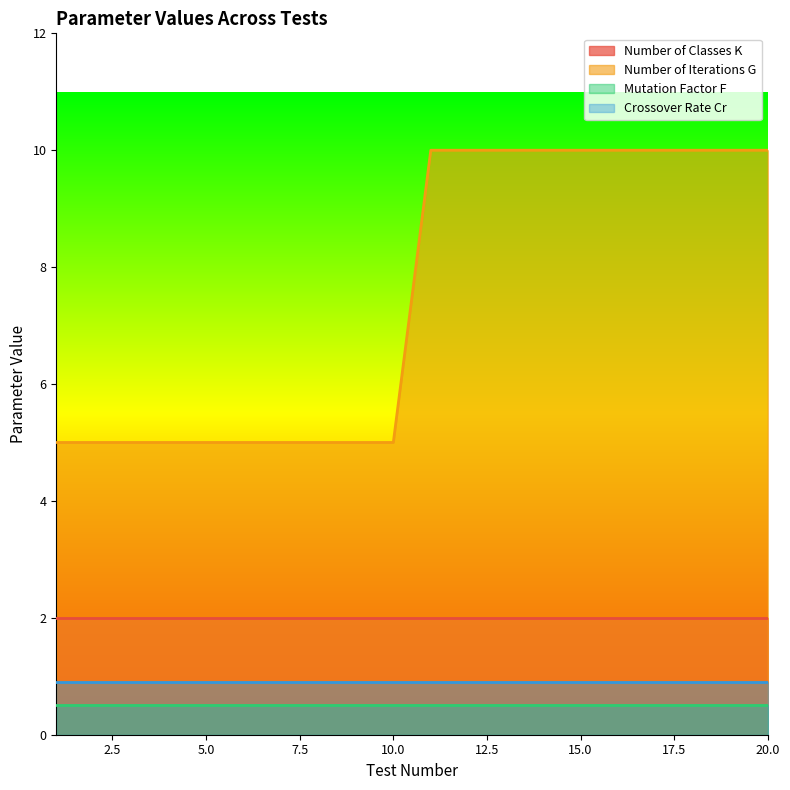

What is the sum of all Number of Iterations G values?

150.0